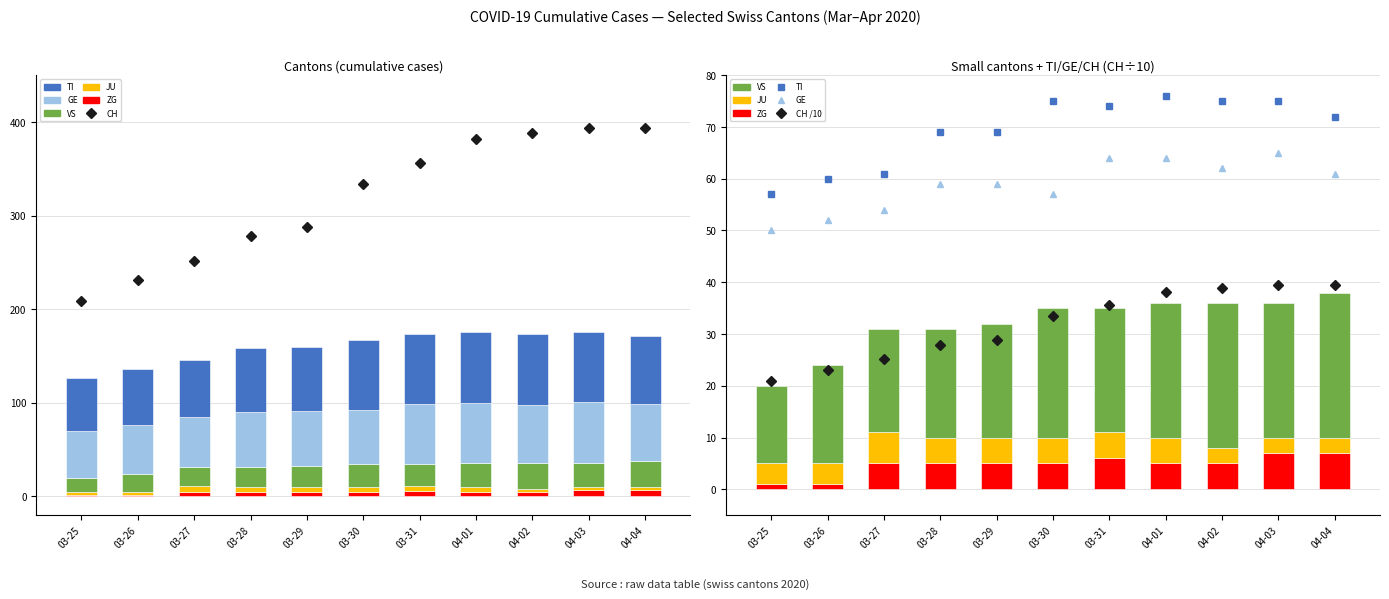

What is the total value across all series at 03-29?

188.8